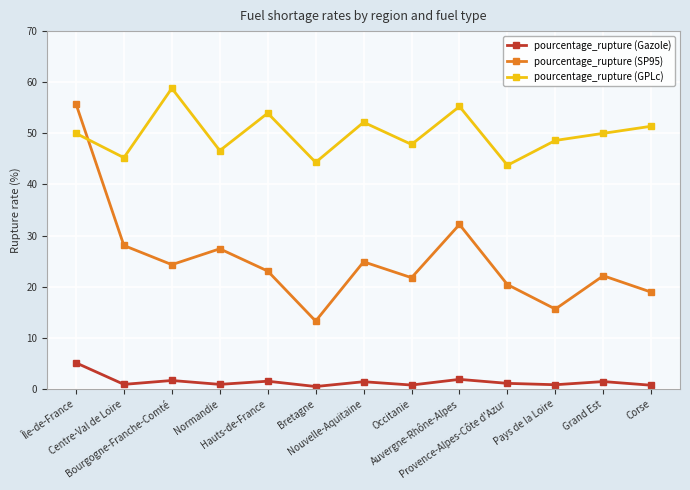

What is the label of the 11th point from the right?

Bourgogne-Franche-Comté